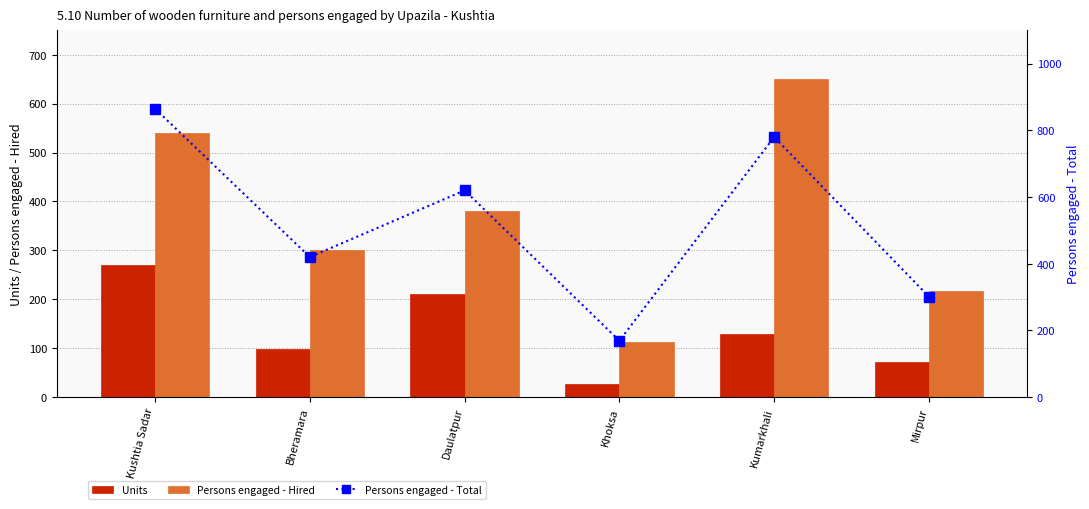

The value of Persons engaged - Hired at Bheramara is 300. True or false?

True